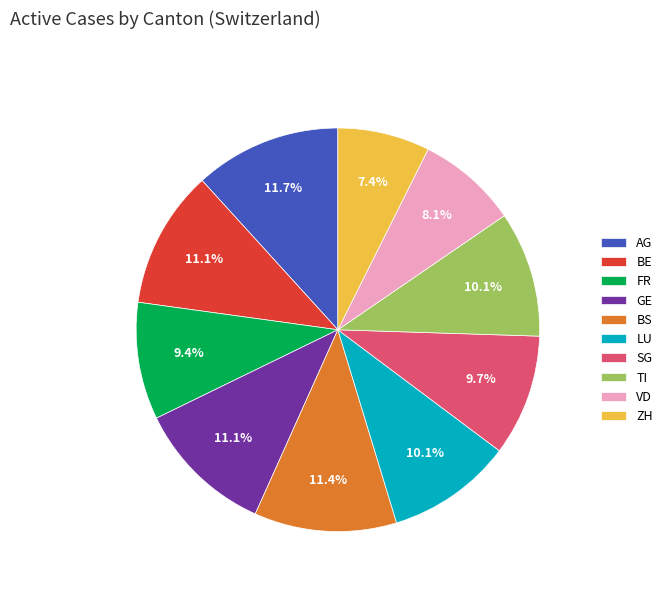

Approximately how many times larger is the value at FR compared to GE?

0.8